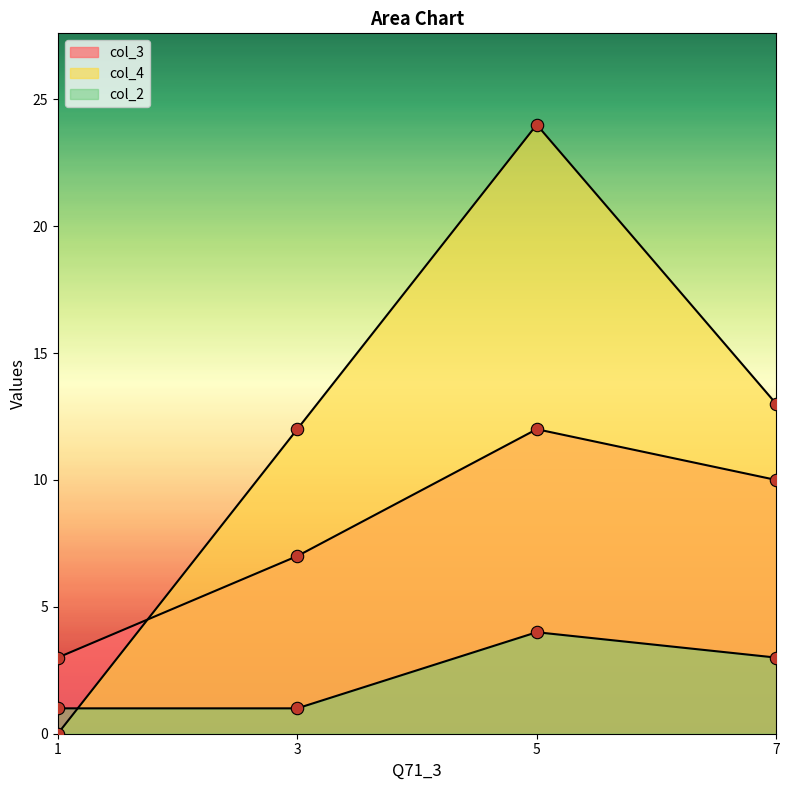

Which series has the largest total across all categories?

col_4